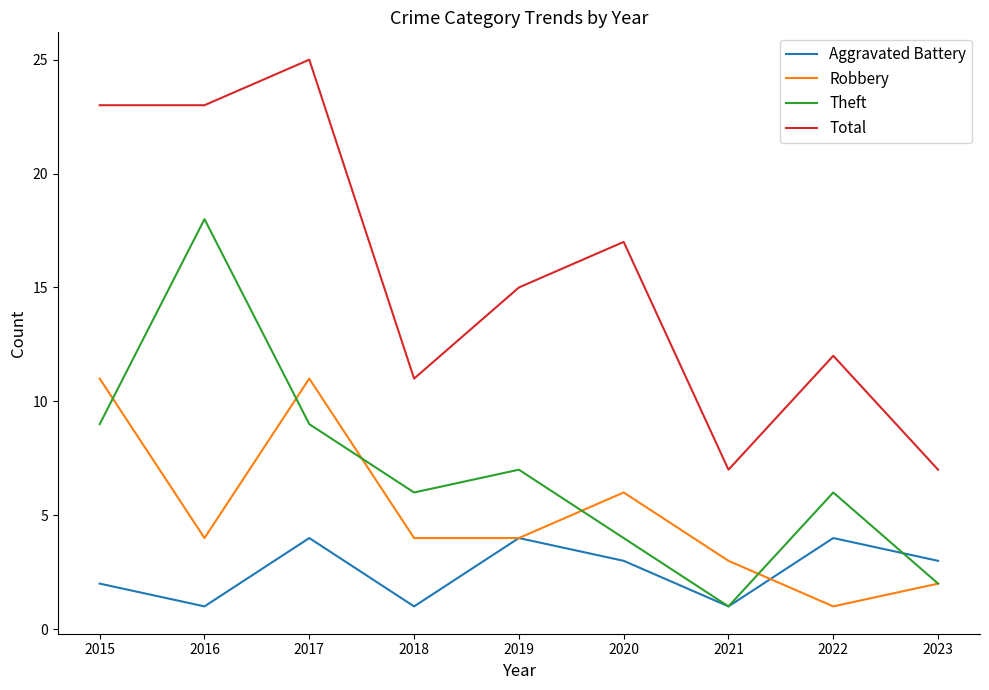

What is the sum of the Total values at 2021 and 2017?

32